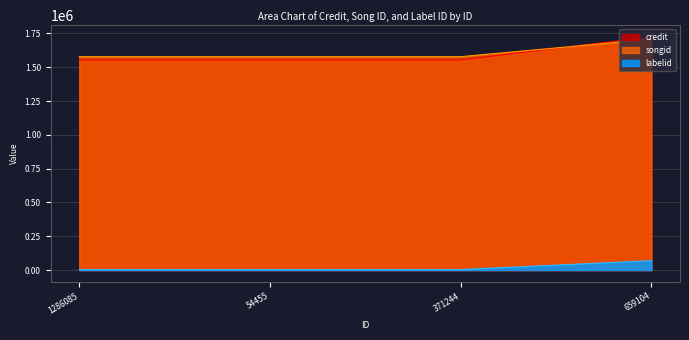

At which category is the sum across all series the highest?

659104